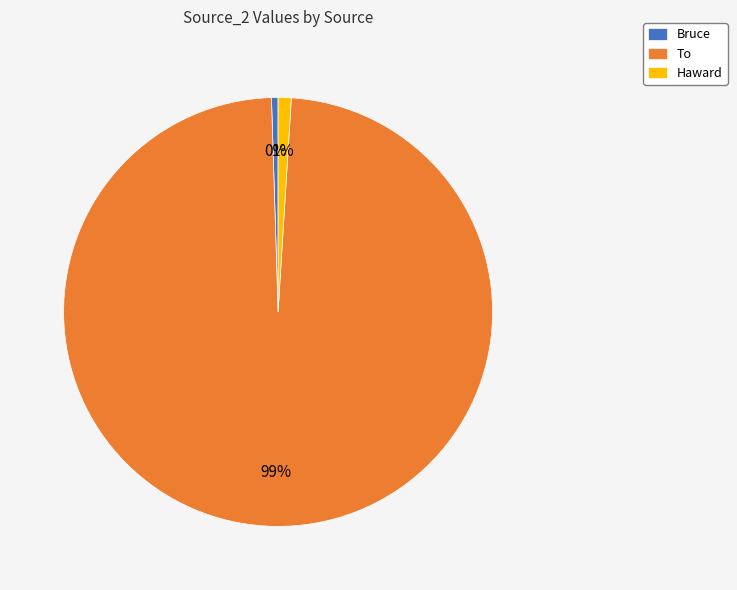

True or false: To accounts for 99% of the total.

True